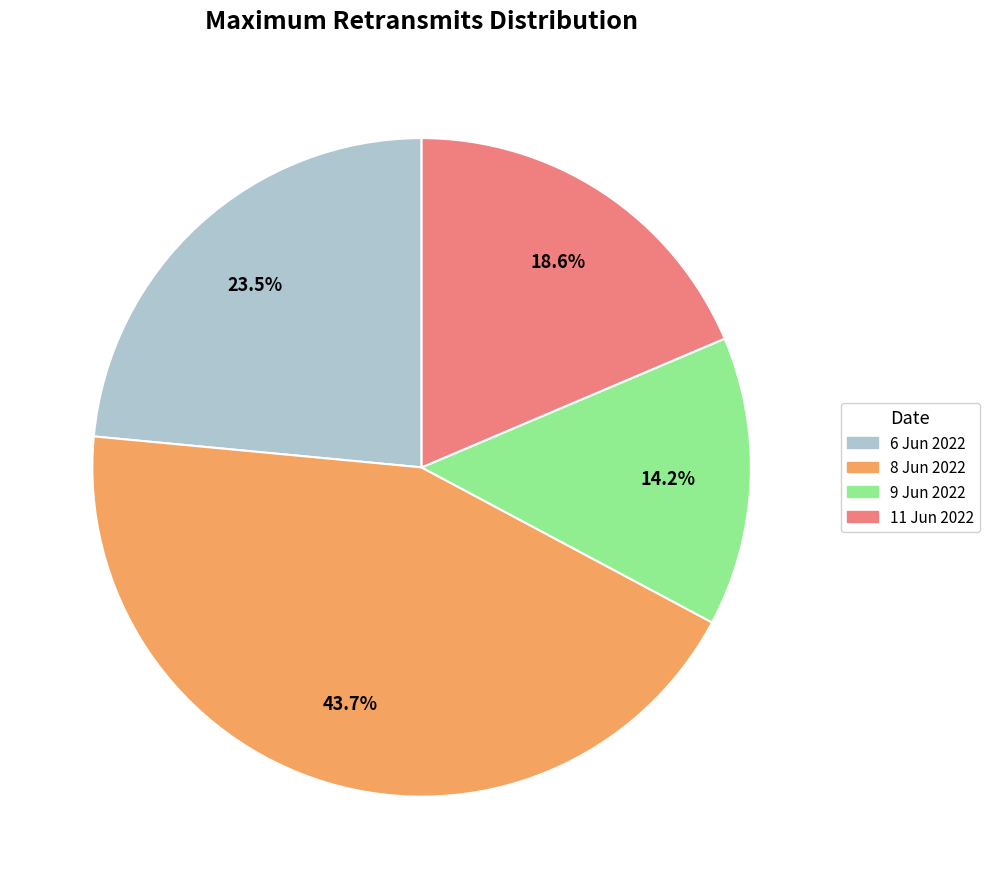

How many slices are in this pie chart?

4